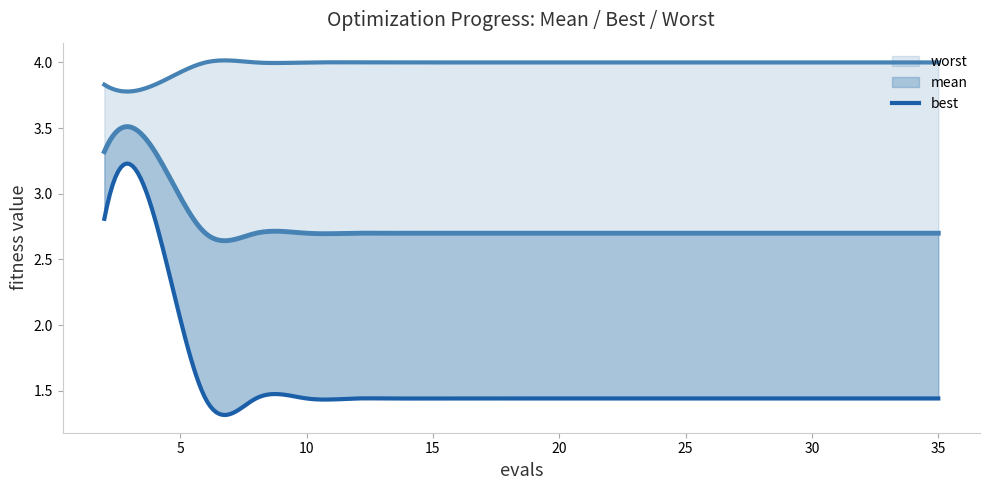

What is the difference between the maximum and minimum values in the worst series?

0.2